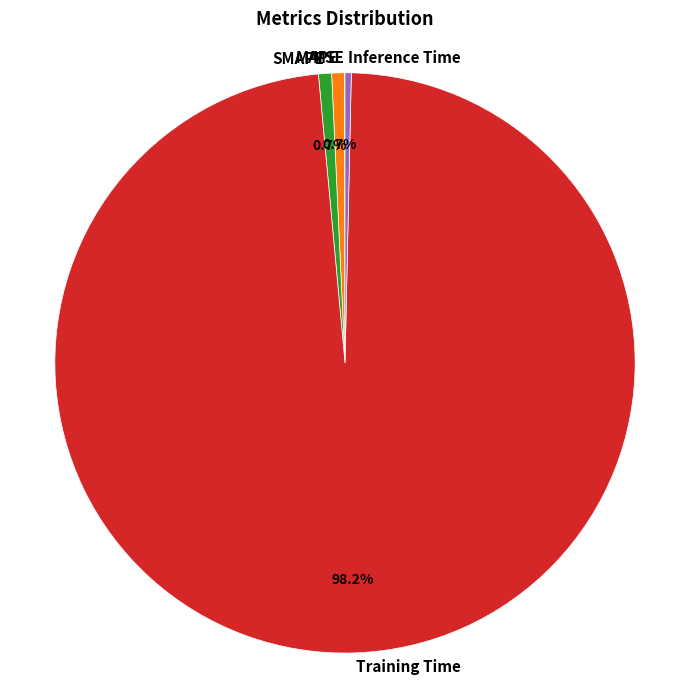

The SMAPE slice represents 1% of the pie. True or false?

True